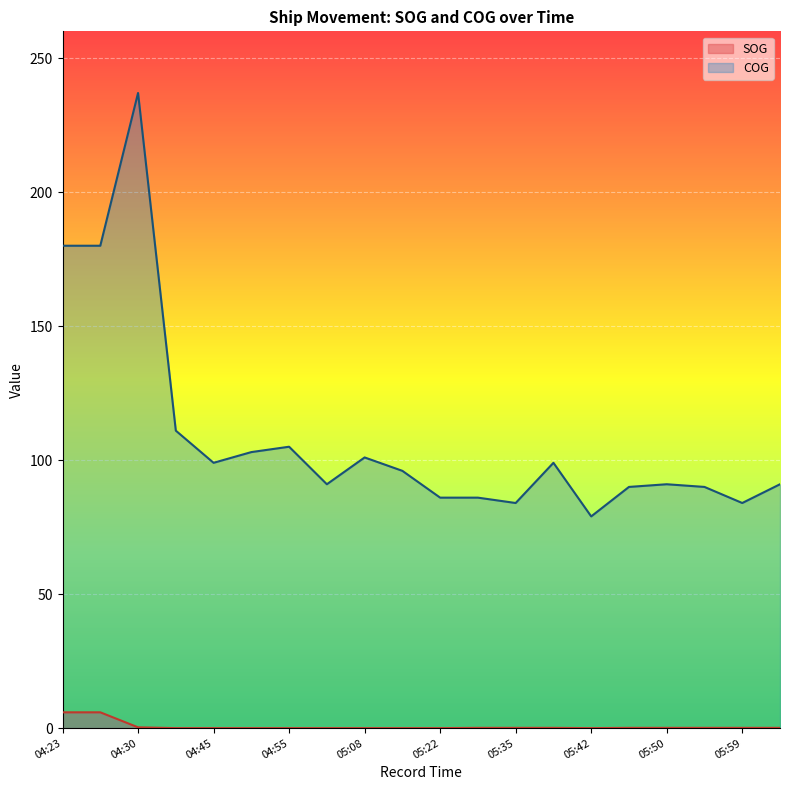

The value of COG at 04:50 is 177.5. True or false?

False